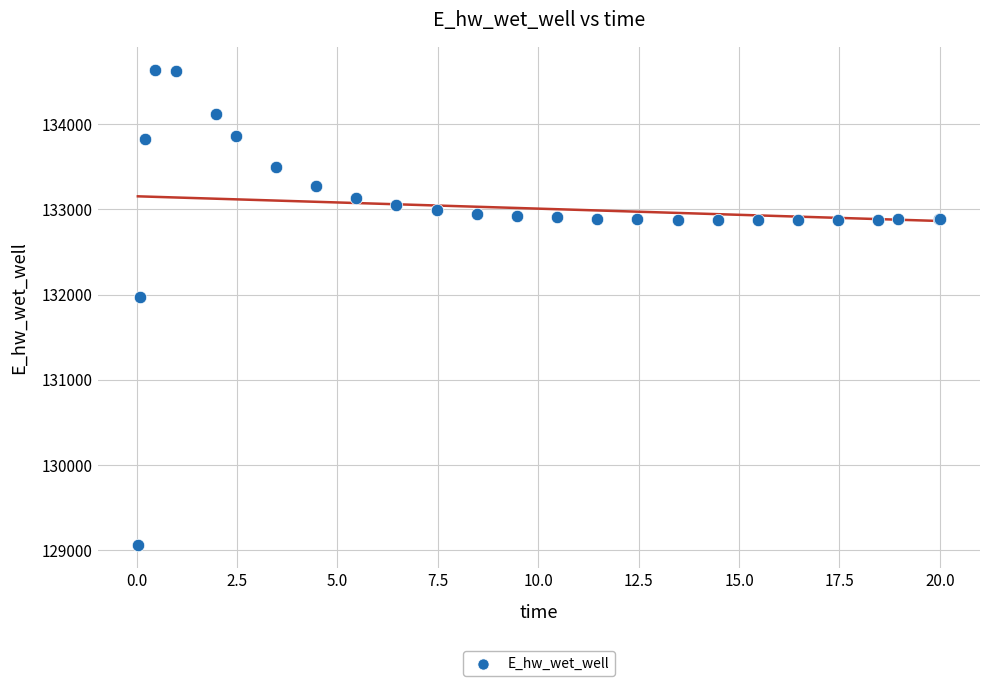

What Y value in the scatter plot is closest to 131848?

131969.5